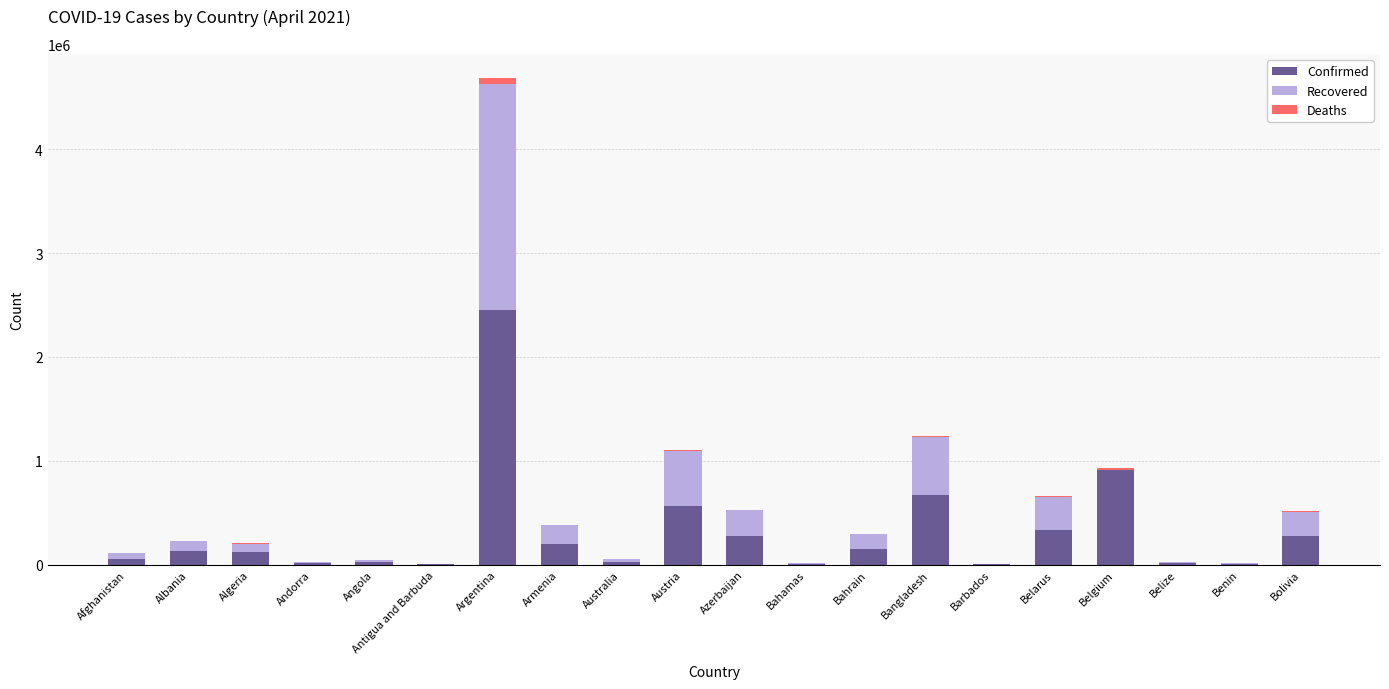

What is the sum of all Confirmed values?

6235883